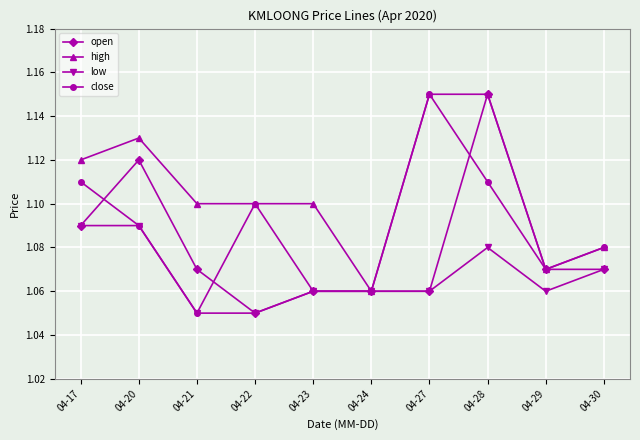

What are all the series names shown in the legend?

open, high, low, close